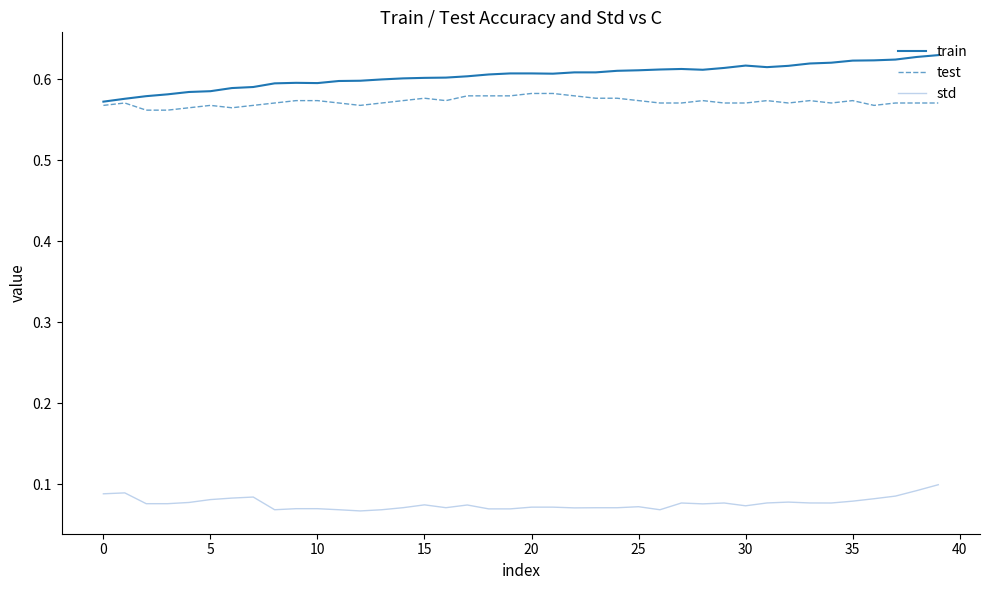

True or false: std and test intersect in this chart.

False